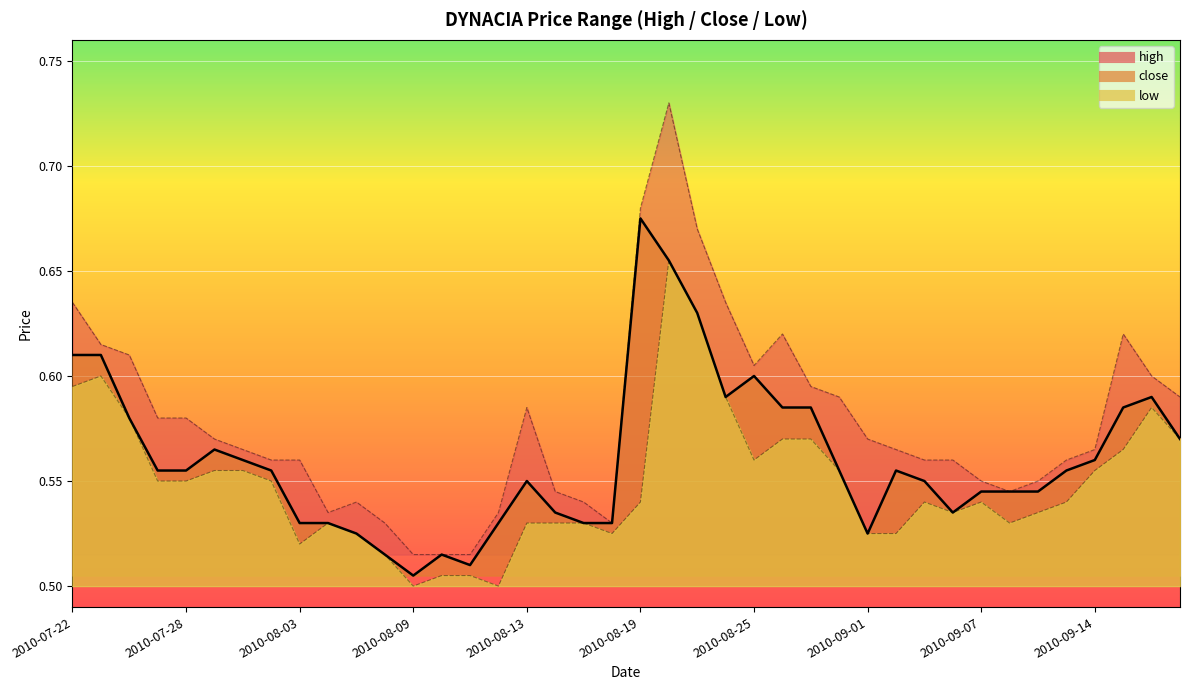

Count the low_line values in the range 0 to 1.

40